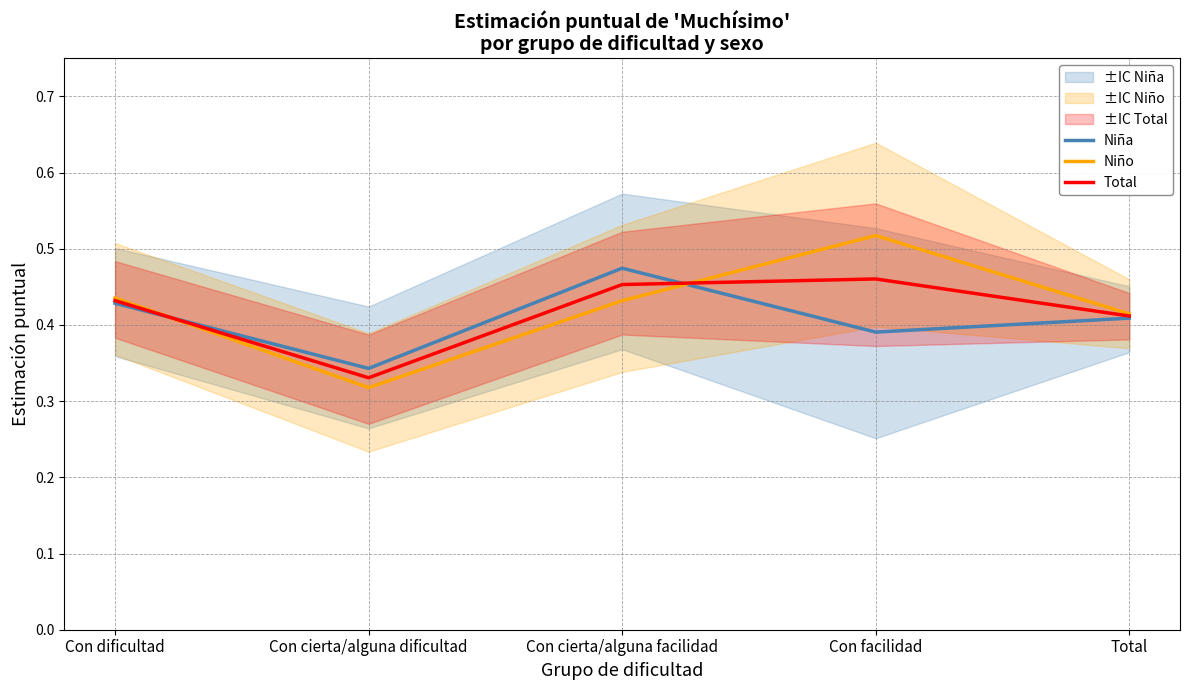

Is this an area chart (filled region under the line)?

No